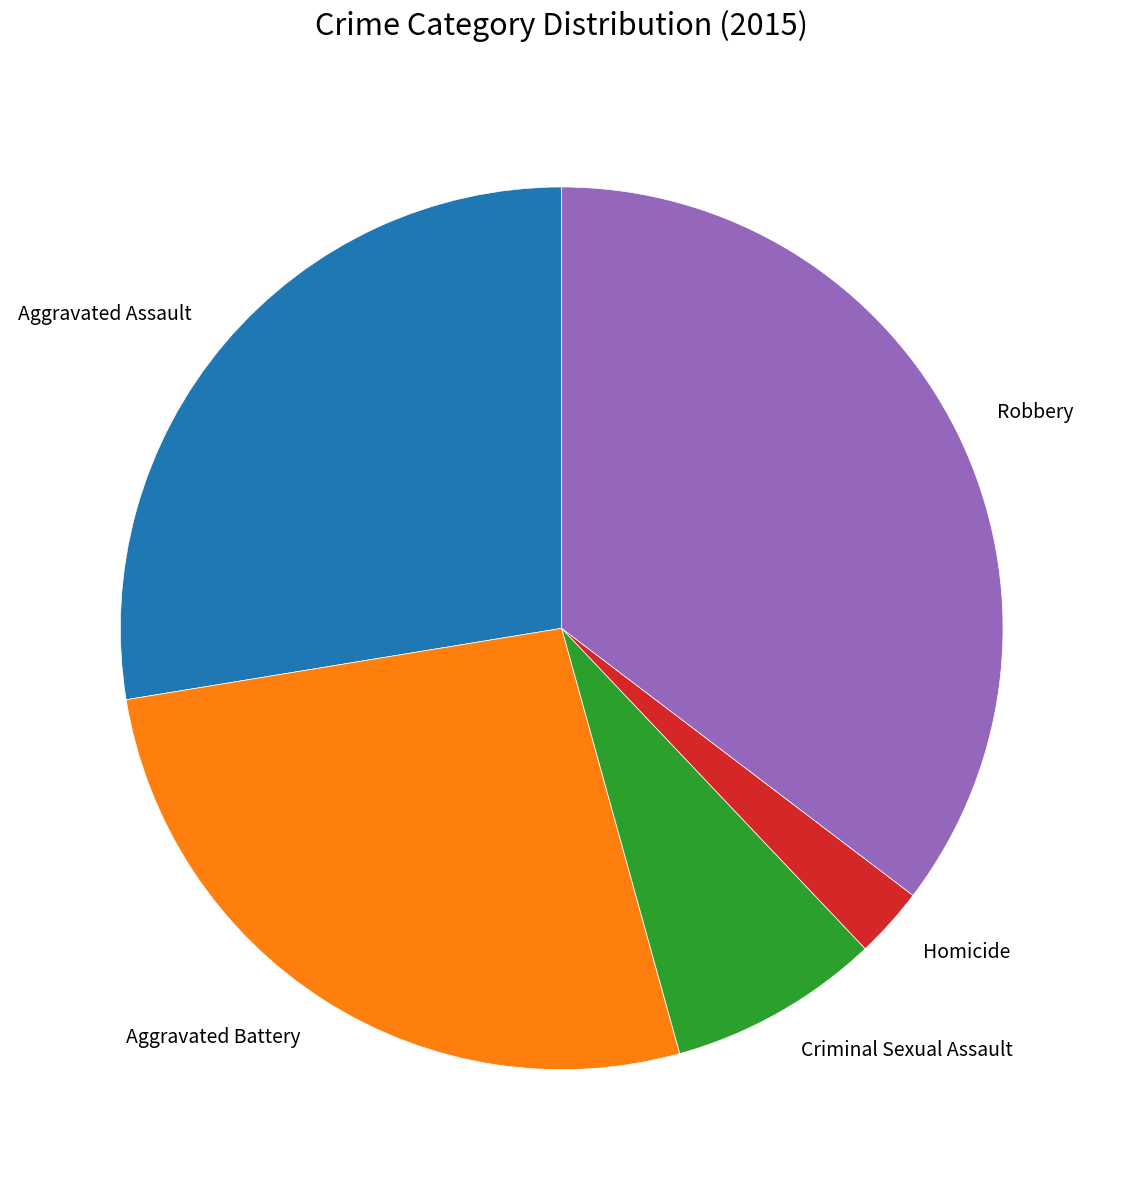

Is the sum of Aggravated Battery and Criminal Sexual Assault greater than half?

No